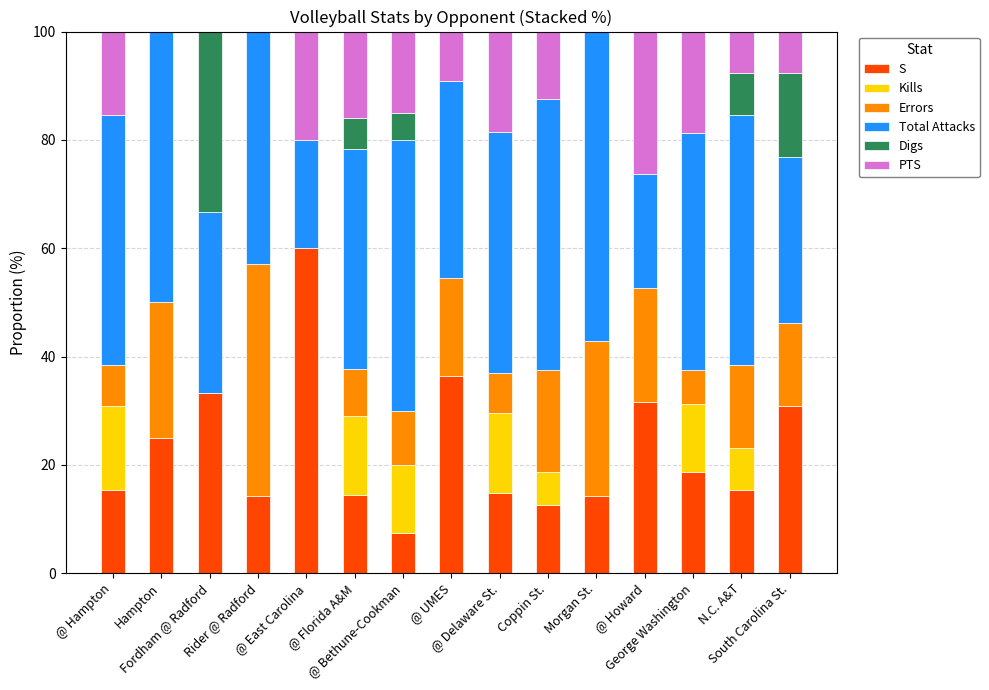

What are all the series names shown in the legend?

S, Kills, Errors, Total Attacks, Digs, PTS